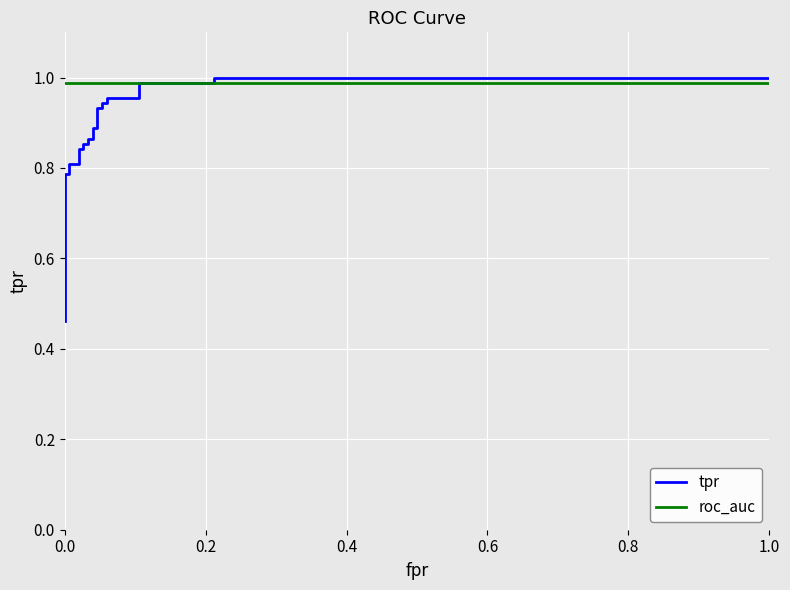

True or false: roc_auc has more than 0 interior local peaks.

False